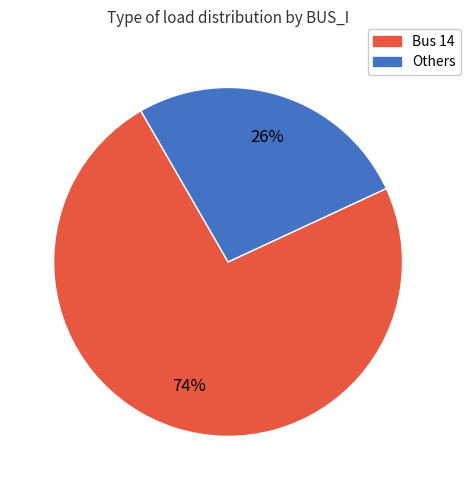

To the nearest percent, what is the average slice percentage?

50%